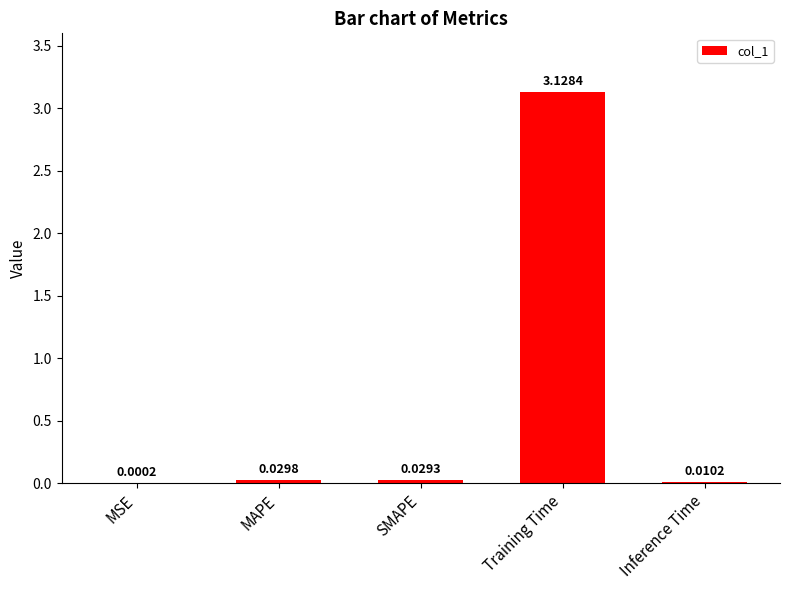

What is the change in value from MSE to Training Time?

+3.1